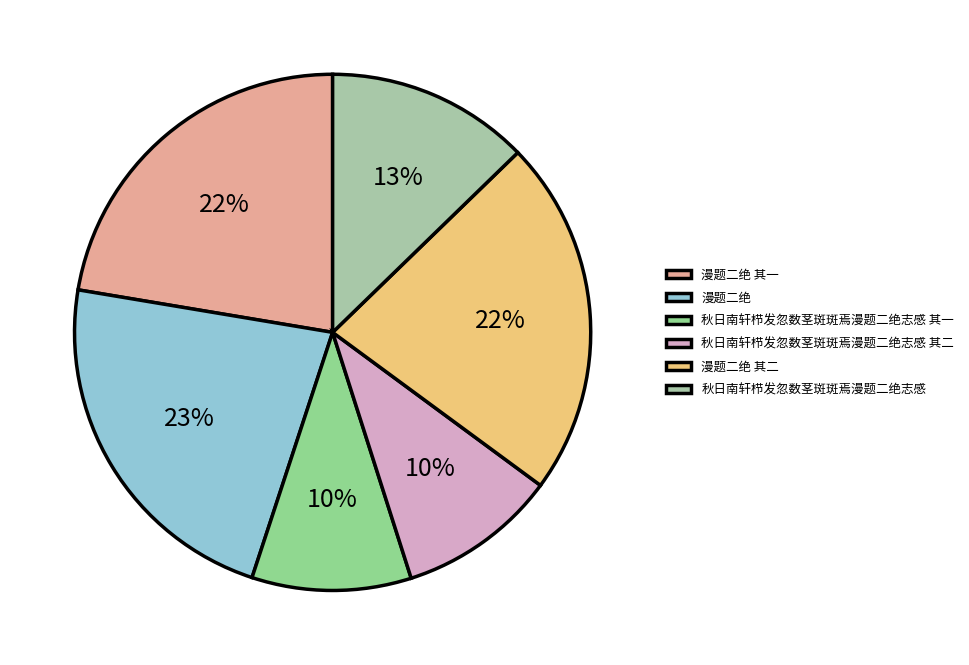

What percentage is NOT represented by 秋日南轩栉发忽数茎斑斑焉漫题二绝志感 其一?

90.0%